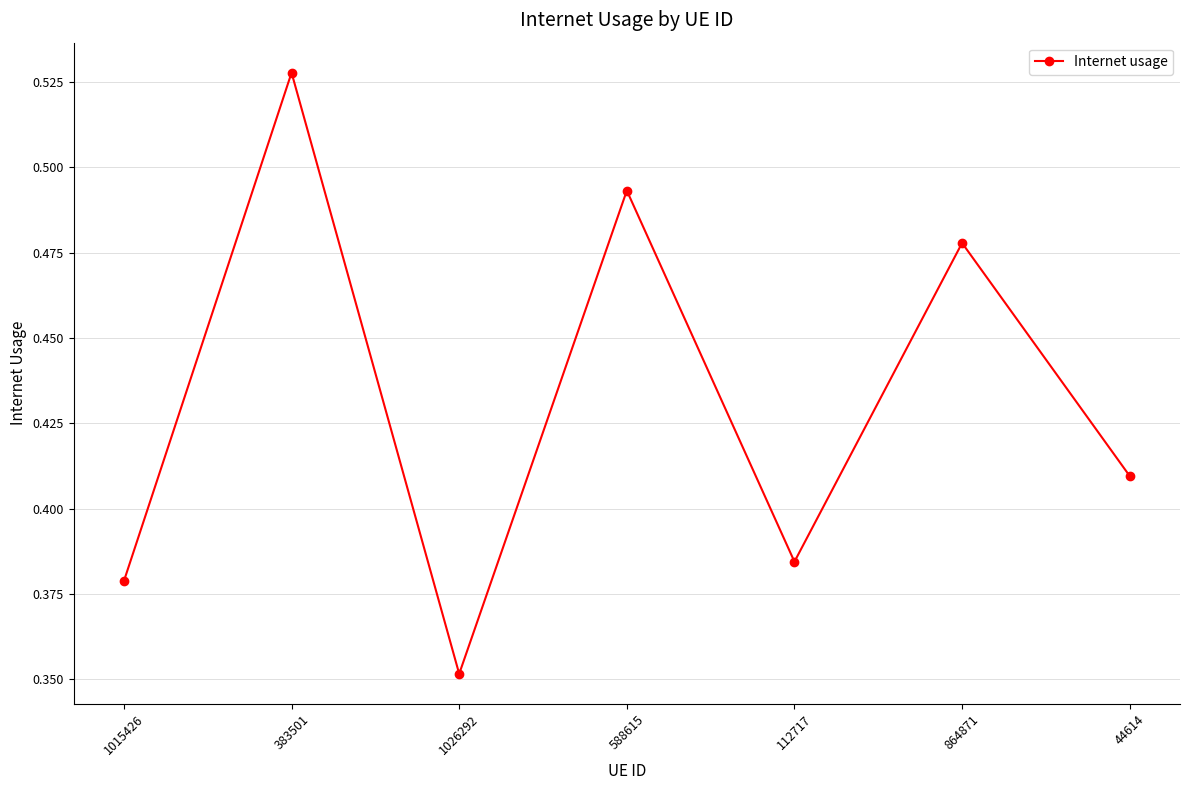

Where is the first local maximum?

383501